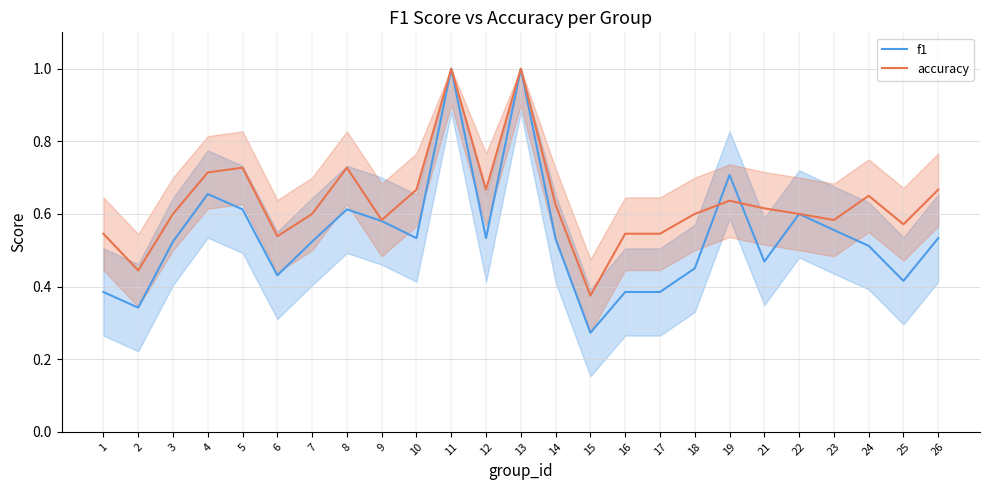

Which label corresponds to the smallest value in the chart?

15